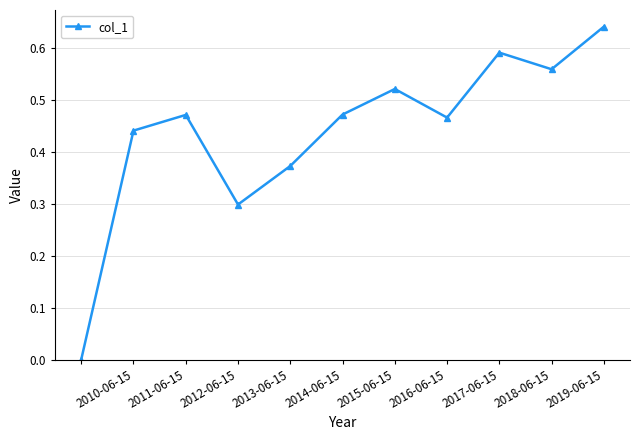

What is the sum of all values?

4.8